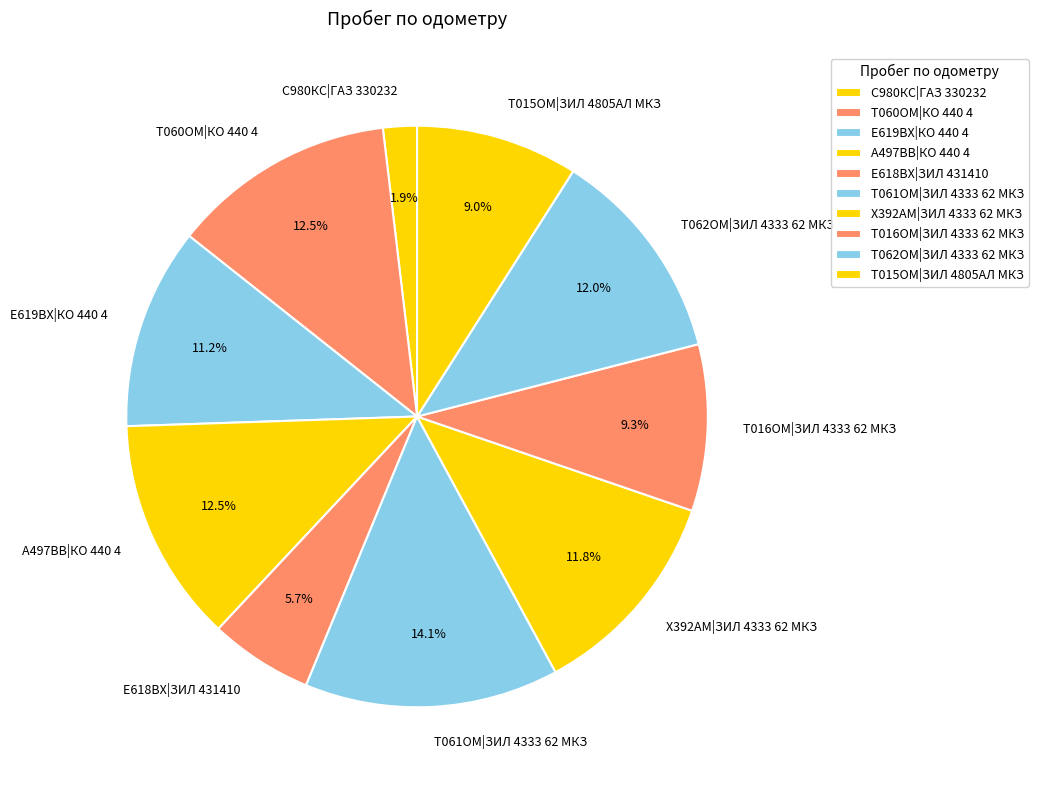

What is the largest slice in the pie chart?

Т061ОМ|ЗИЛ 4333 62 МКЗ